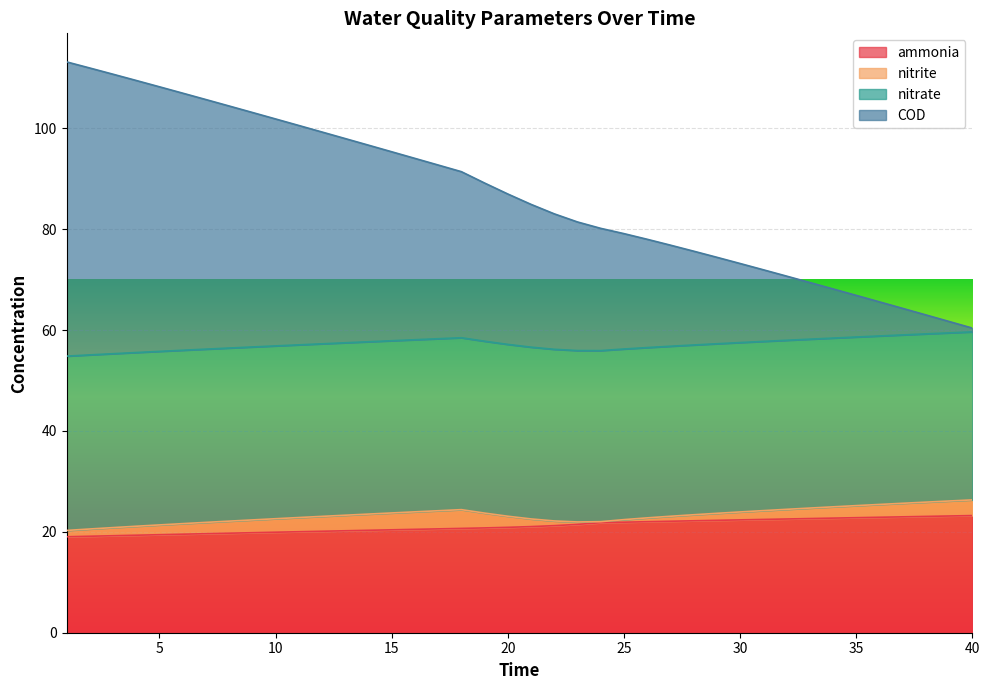

Which series has the largest total across all categories?

nitrate